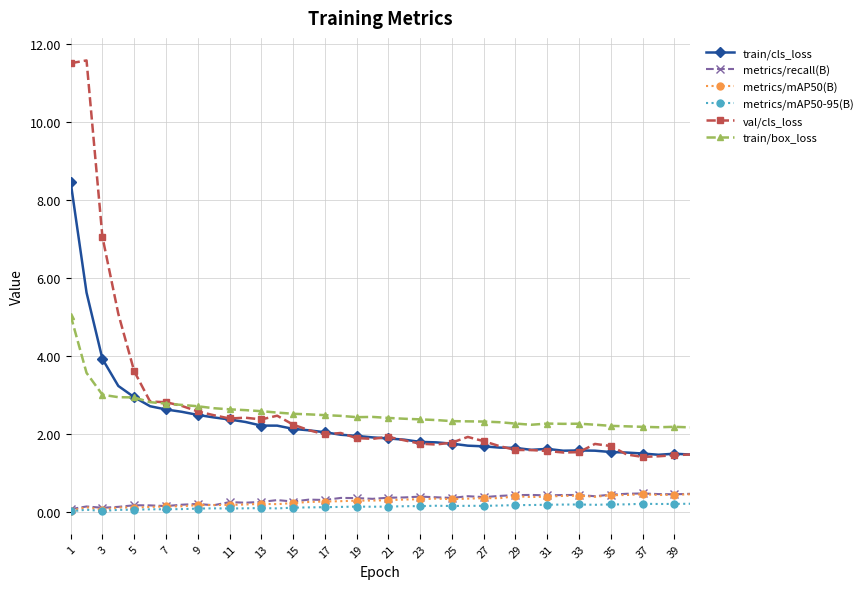

What is the highest value of the train/box_loss series?

5.0